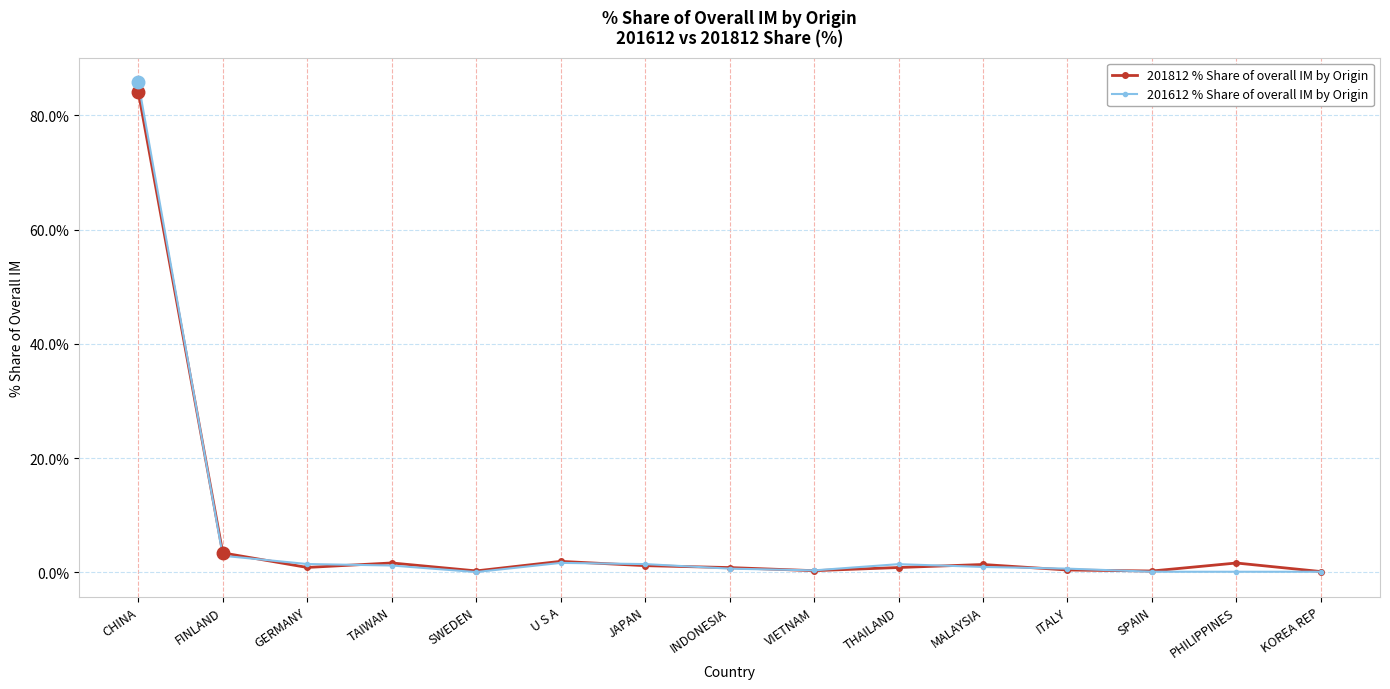

At which label does 201612 % Share of overall IM by Origin reach its peak?

CHINA